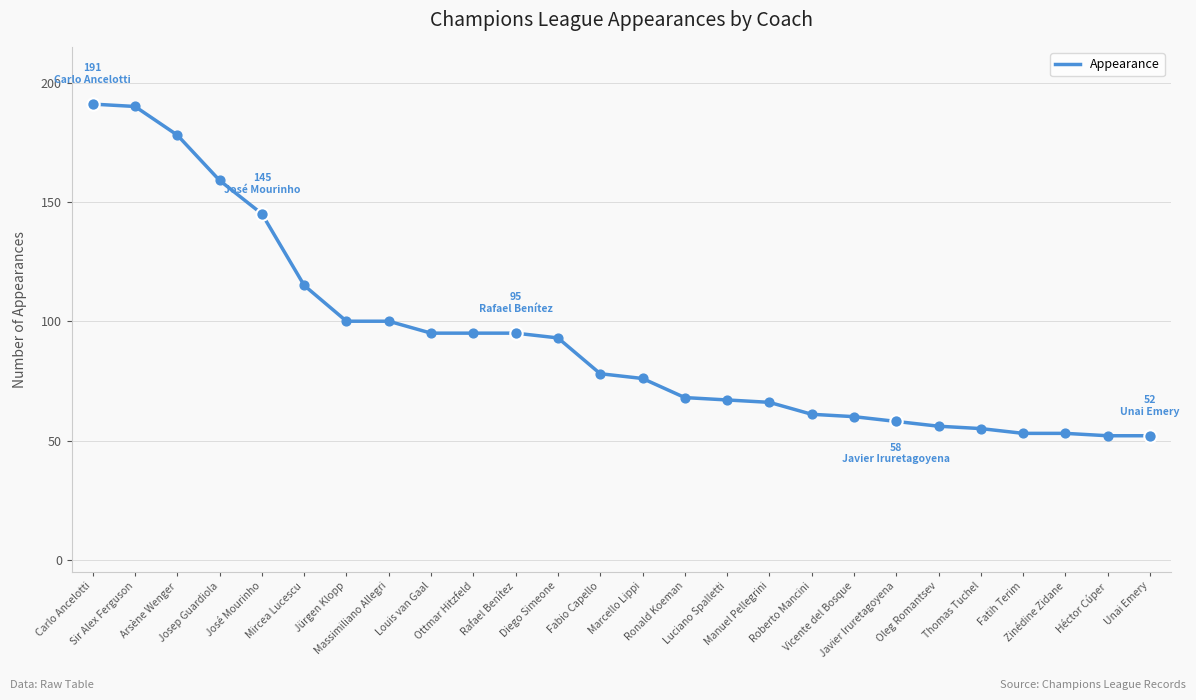

Approximately how many times larger is the value at Héctor Cúper compared to Fatih Terim?

1.0